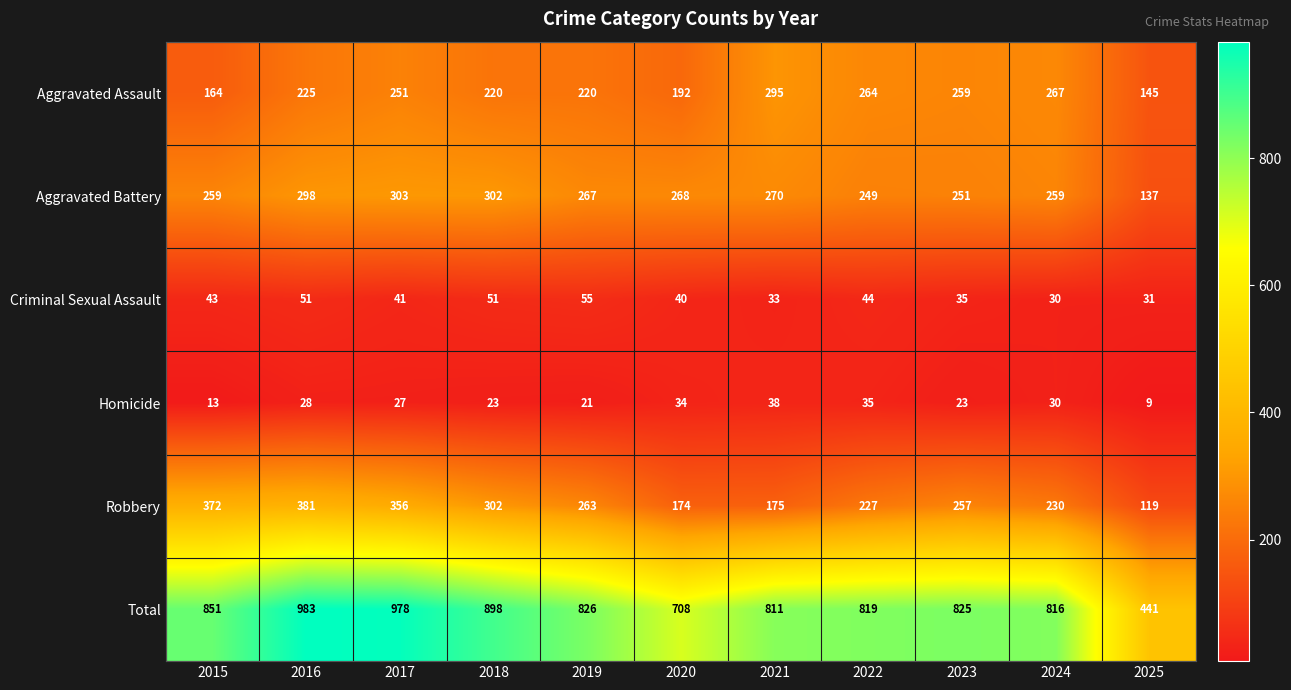

At which category is the sum across all series the highest?

2016